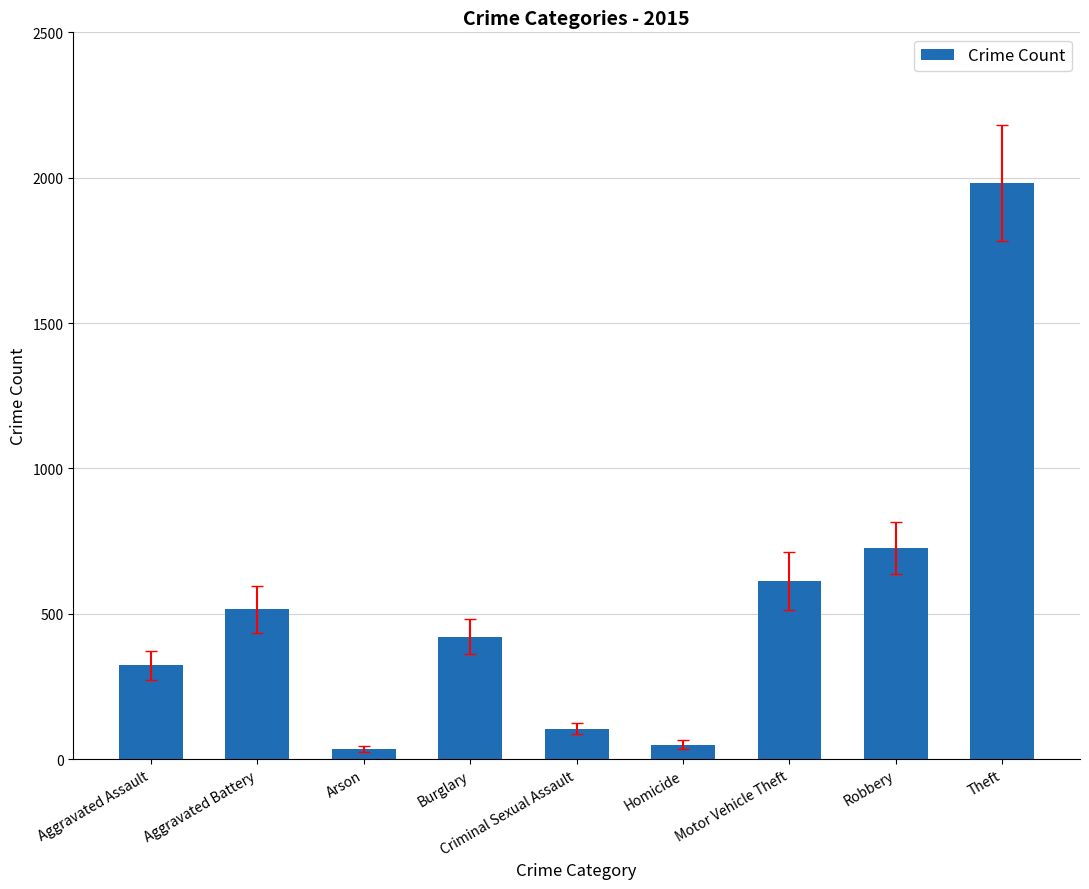

True or false: the data shows 105 at Criminal Sexual Assault.

True